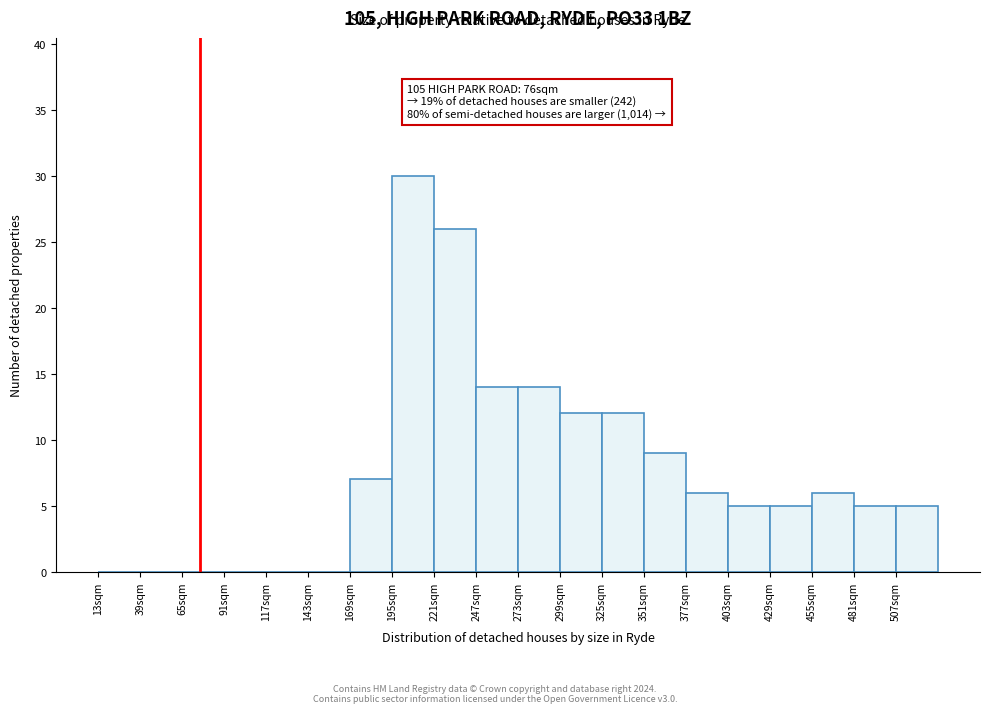

Over which range of the x-axis is the bar tallest?

195 to 221